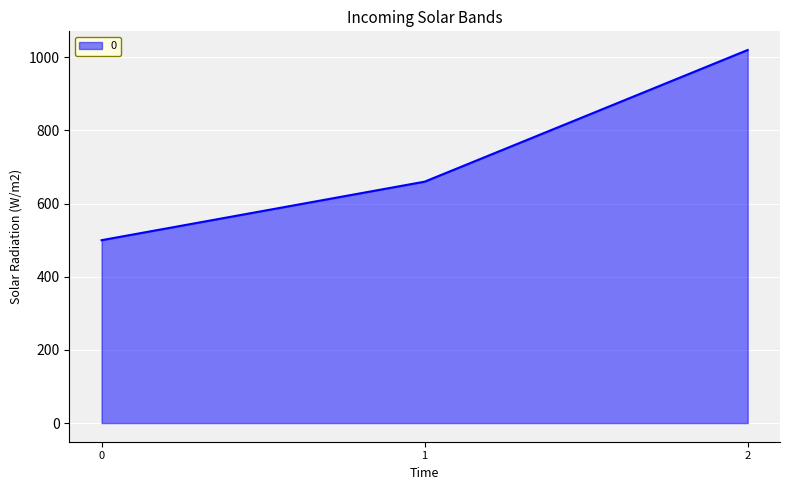

Rank the categories by value from lowest to highest.

0, 1, 2